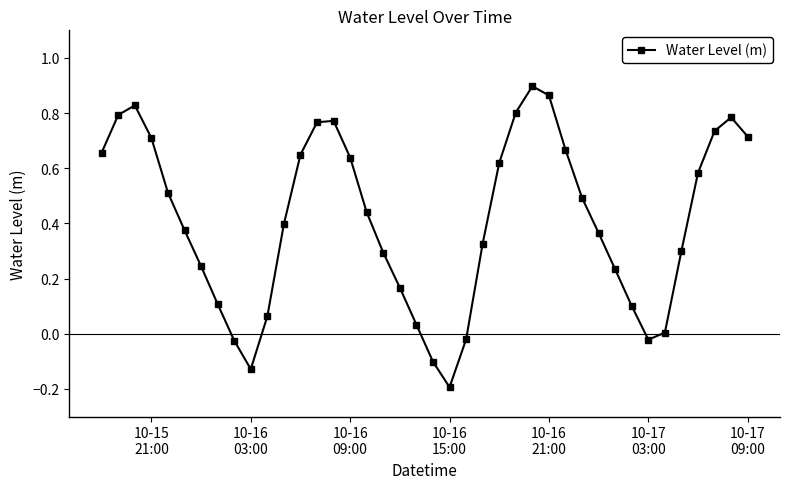

How many points are lower than both their immediate neighbors (excluding endpoints)?

3